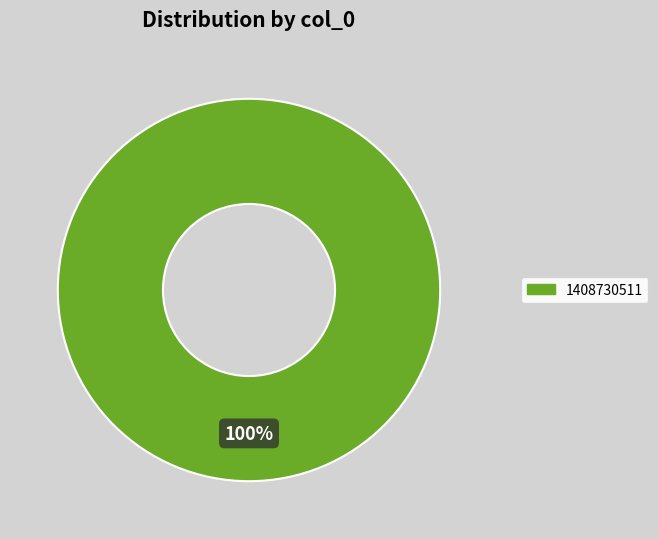

Does any single category account for the majority?

Yes